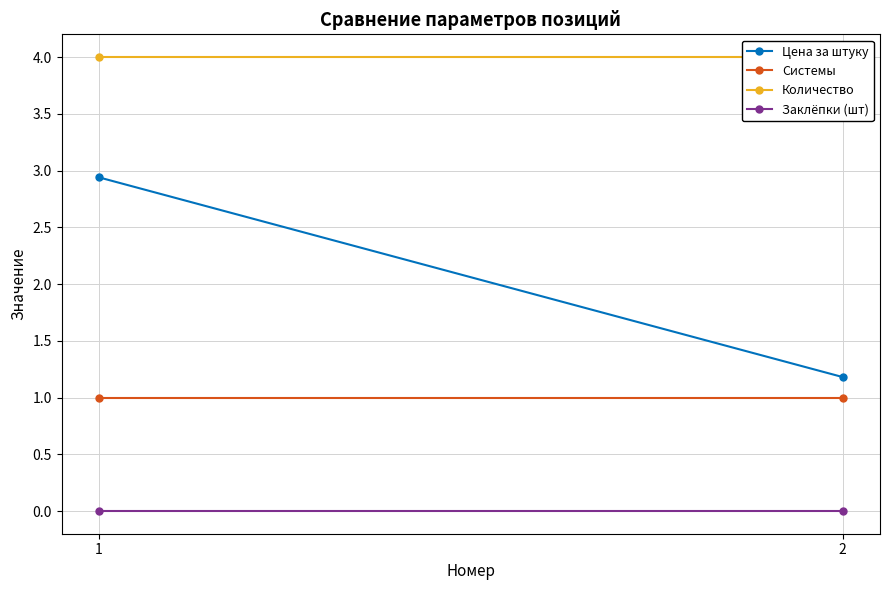

At which category is the sum across all series the highest?

1